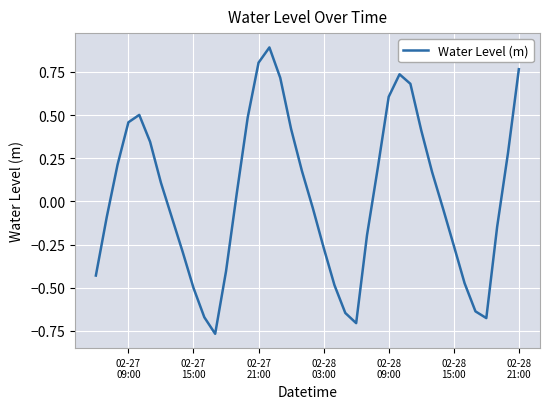

What is the maximum value shown in the chart?

0.9